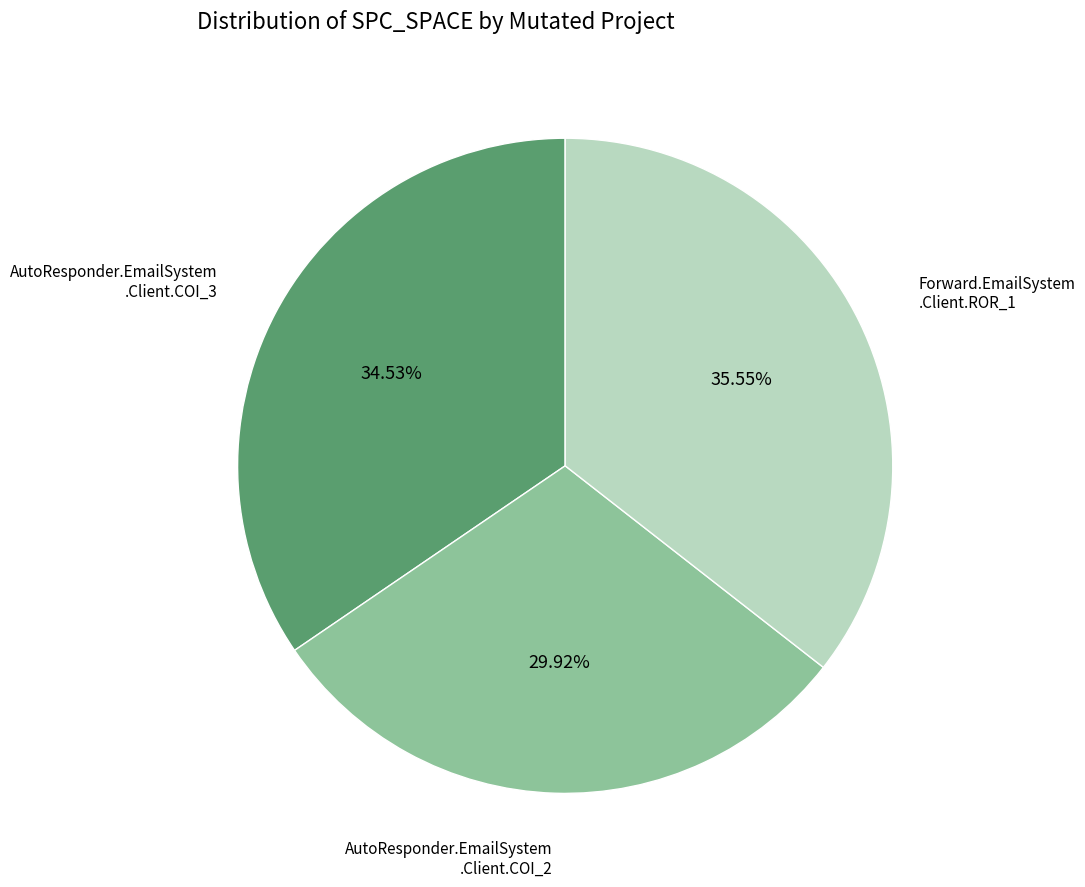

How many slices are in this pie chart?

3